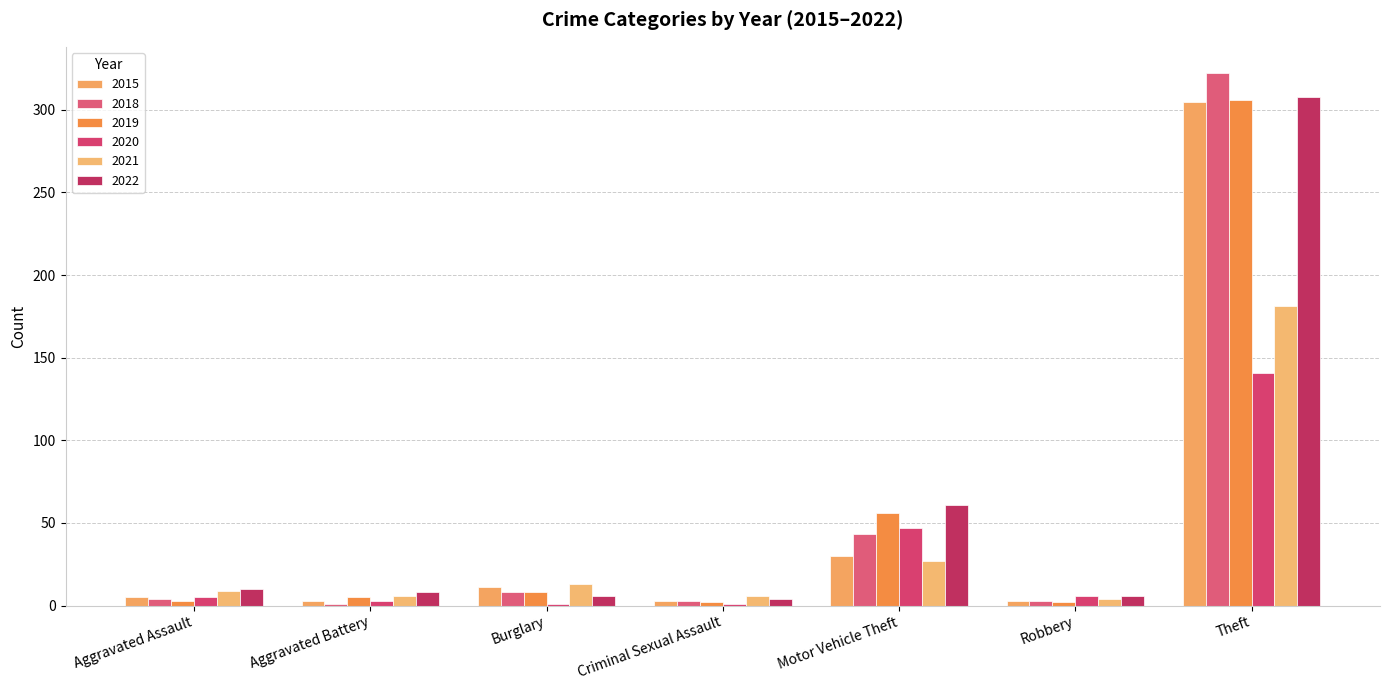

What is the value of the 2022 bar at the 4th from the left?

4